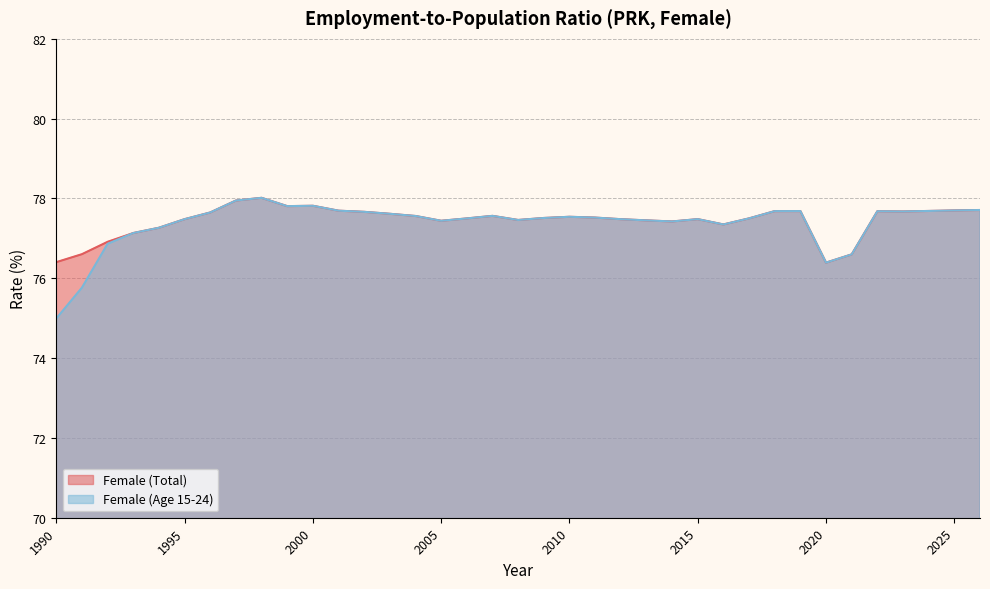

At which label is Female (Age 15-24) closest to 76?

1991